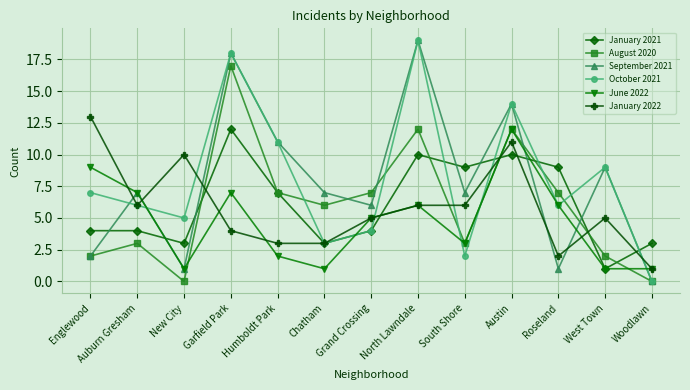

Where do August 2020 and June 2022 first cross each other?

New City and Garfield Park